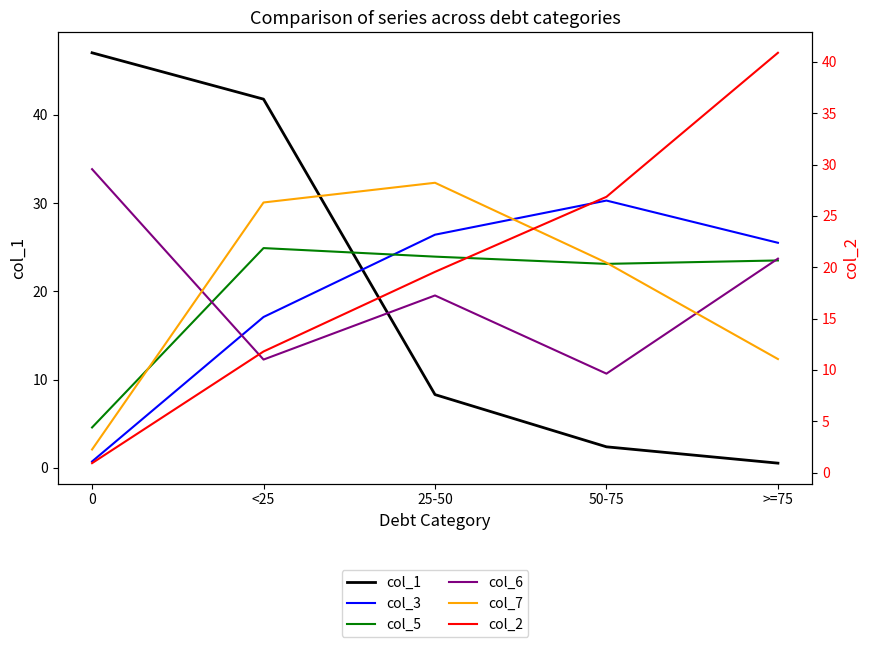

What are all the series names shown in the legend?

col_1, col_3, col_5, col_6, col_7, col_2